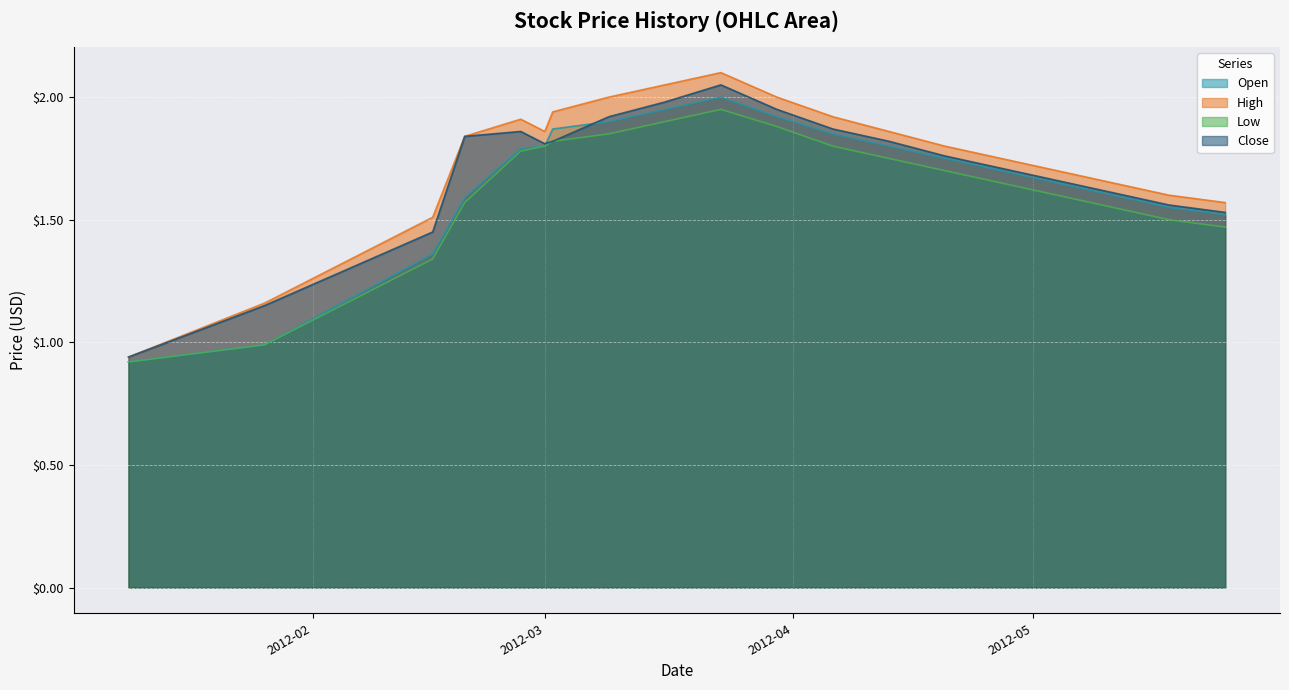

Is the value of Low at 2012-04-27 greater than the value of Open at 2012-01-26?

Yes